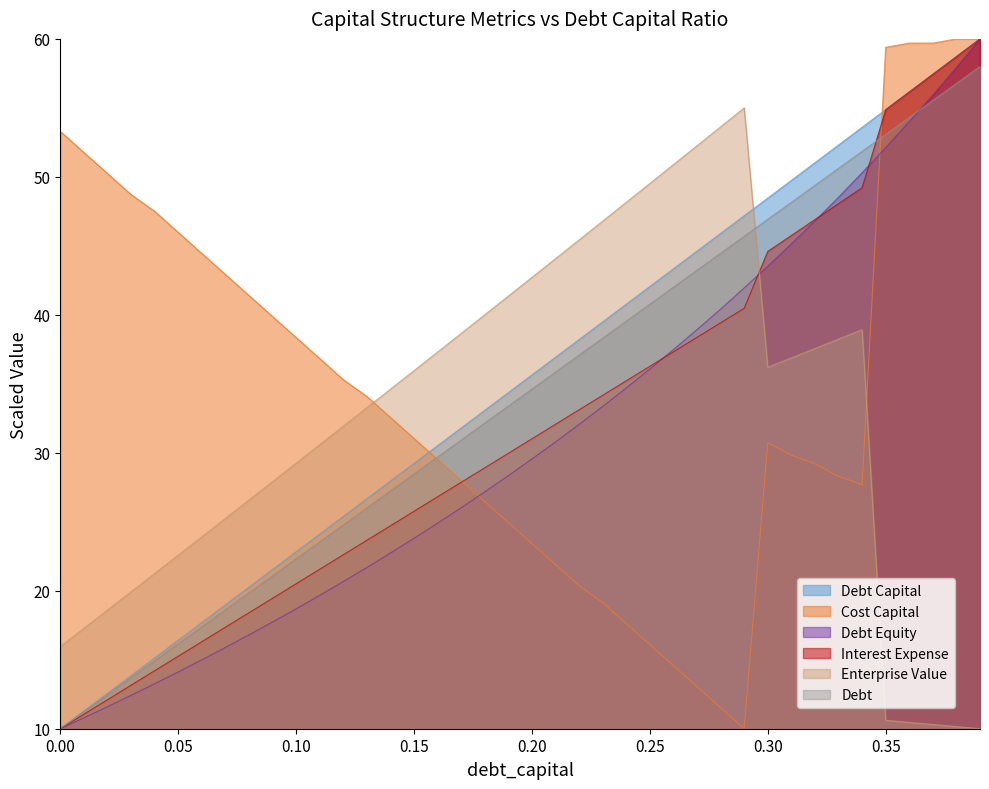

True or false: debt_capital has a value of 91.5 at 0.34.

False